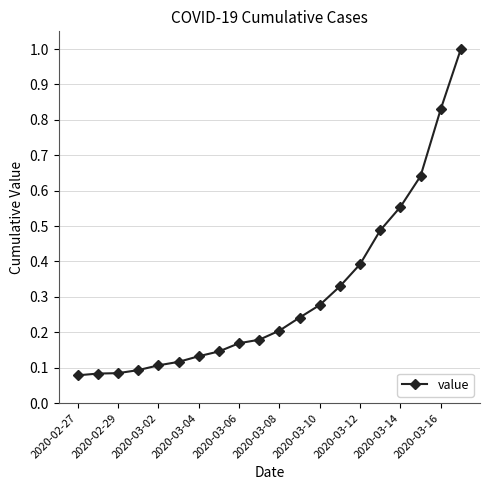

What is the difference between the maximum and second lowest values?

0.9